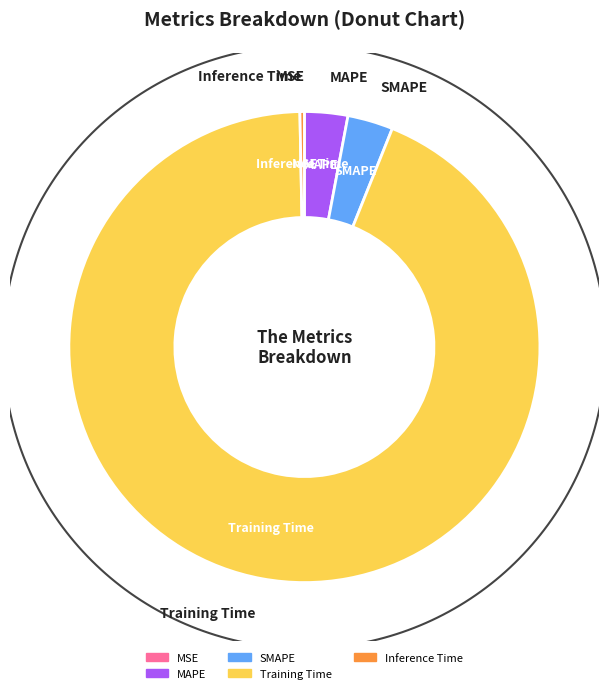

Which slice is the smallest?

MSE